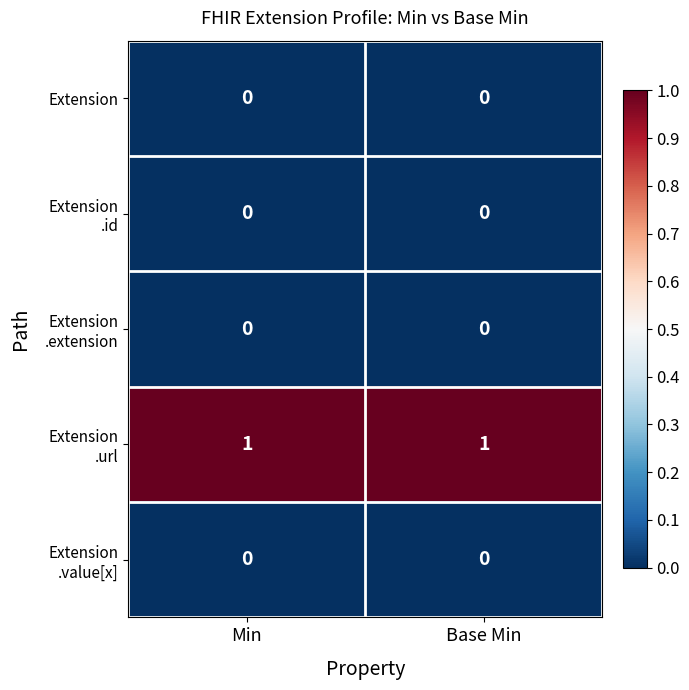

Which series has the largest total across all categories?

Extension .url